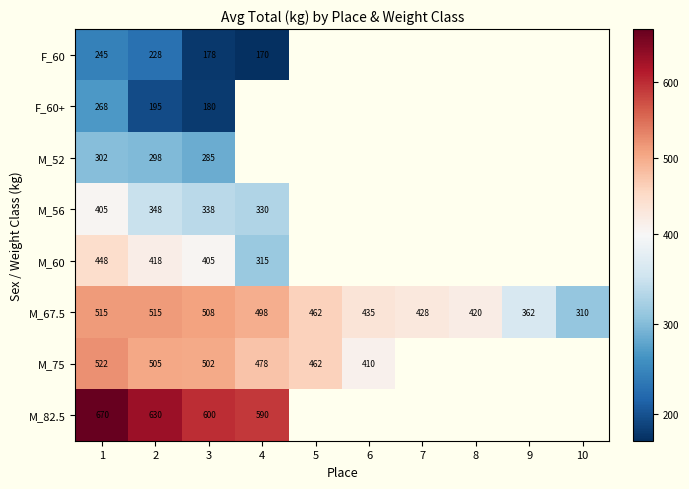

Which category has the lowest value in the M_67.5 series?

10